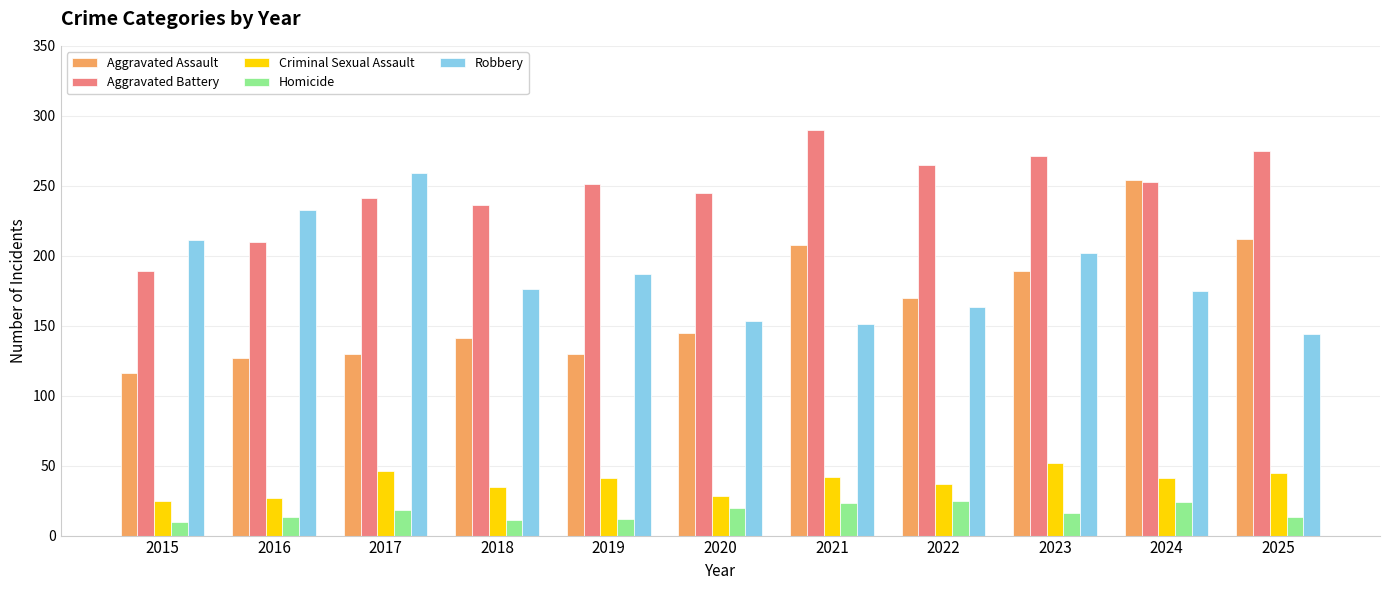

What is the maximum value shown in the chart?

290